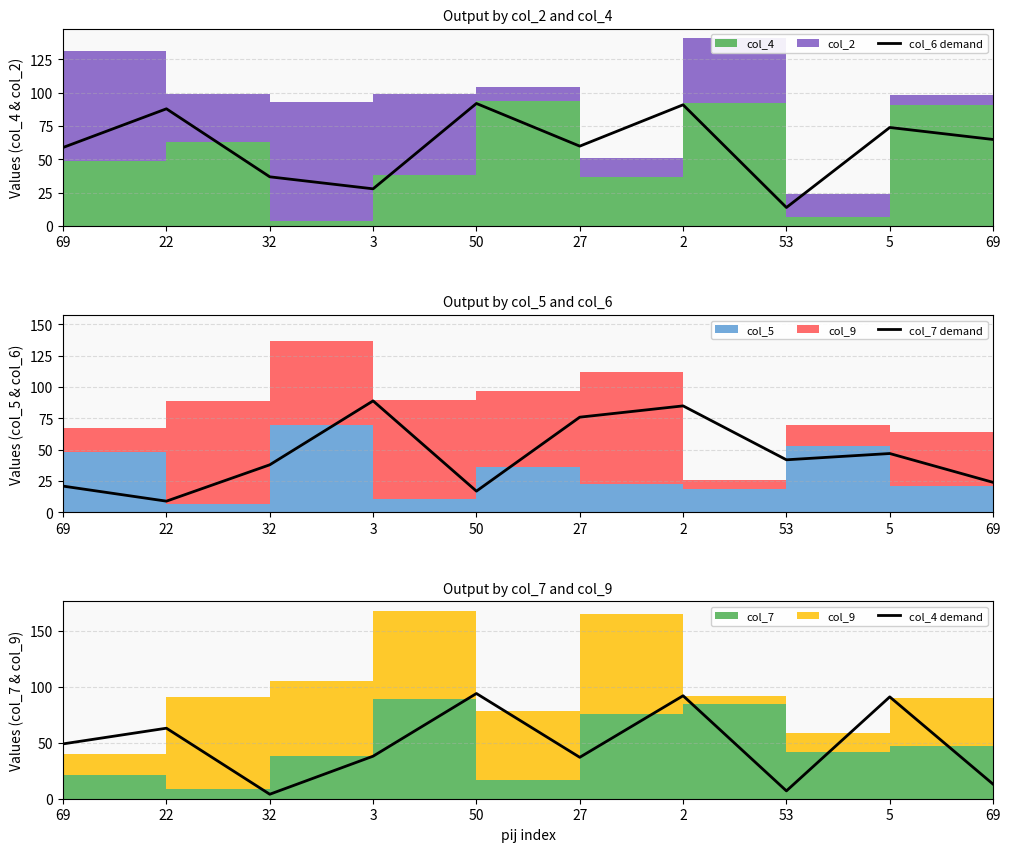

At which category is the sum across all series the highest?

2